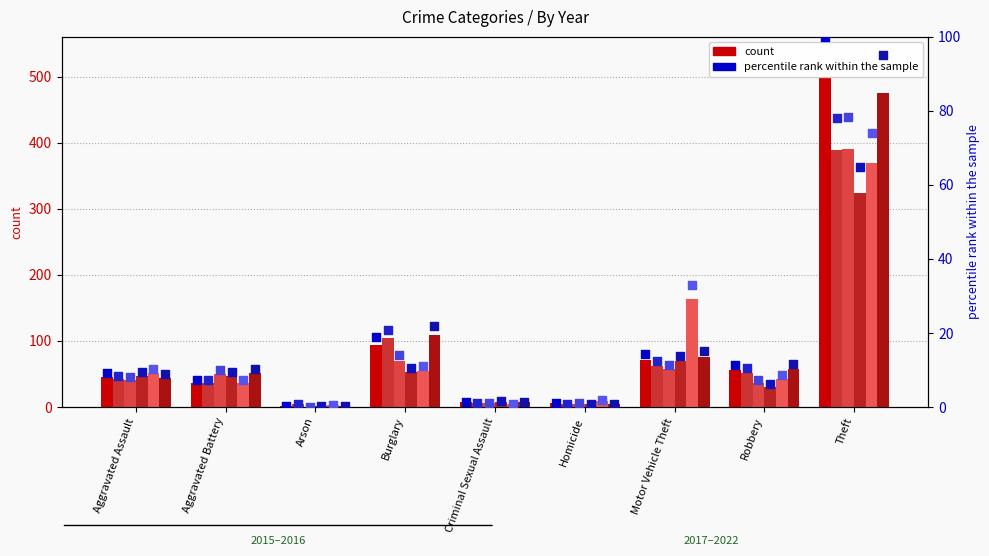

Is the value of 2021 at Arson greater than the value of 2015 at Aggravated Battery?

No